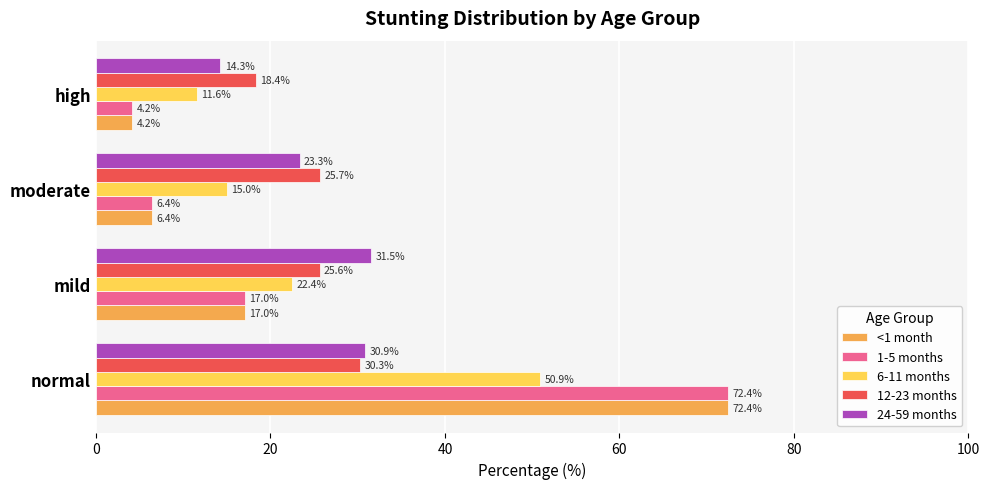

At how many categories does at least one series exceed 8?

4